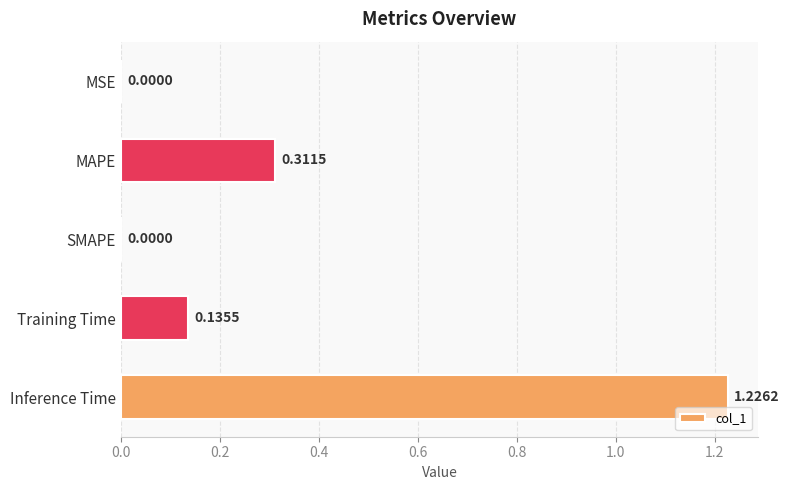

Does the chart contain stacked bars?

No